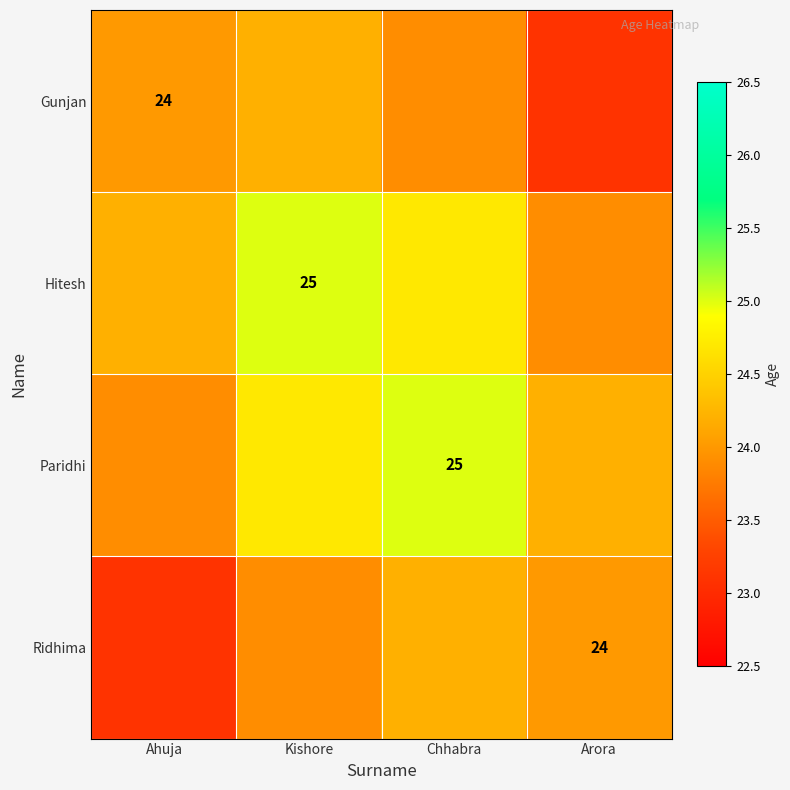

Between Kishore and Arora, which is larger?

Kishore